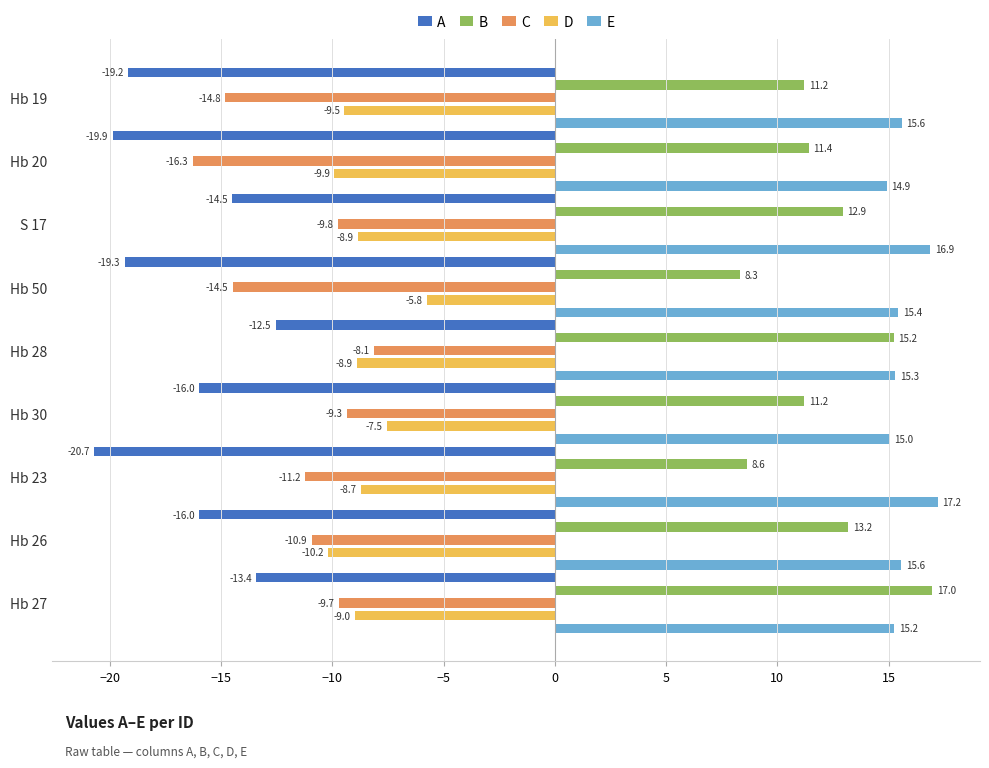

What is the difference between the second highest and second lowest values in the E series?

1.8